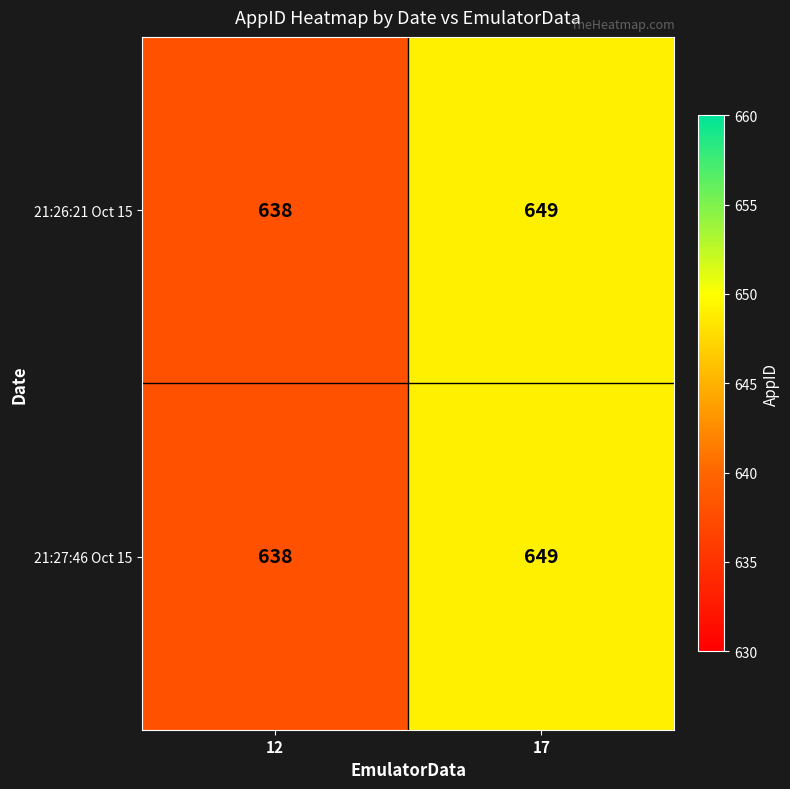

Reading left to right, extract all data points from this chart.

21:26:21 Oct 15: 12=638	17=649
21:27:46 Oct 15: 12=638	17=649